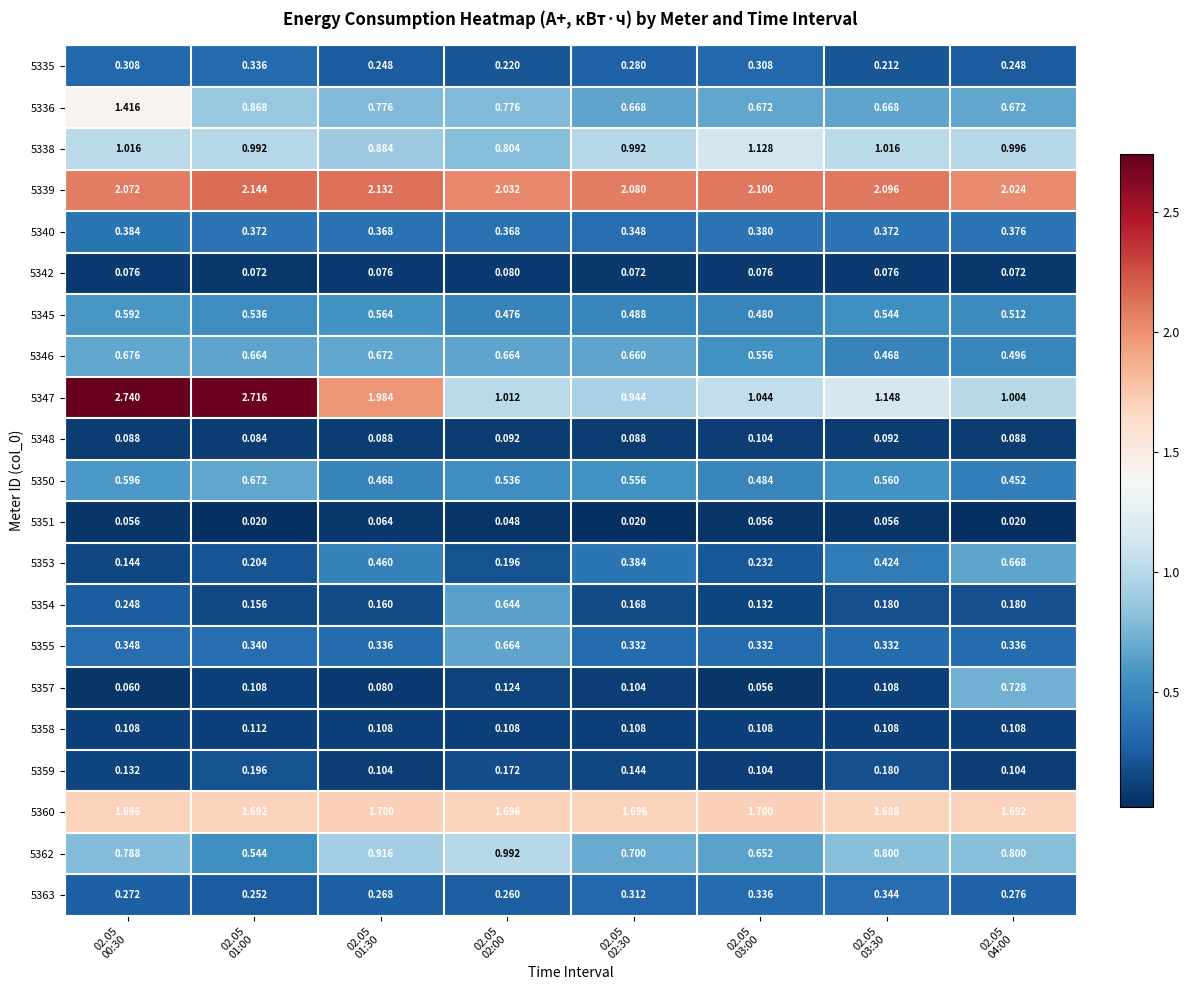

Which has a higher value, 02.05
03:30 or 02.05
02:00?

02.05
02:00